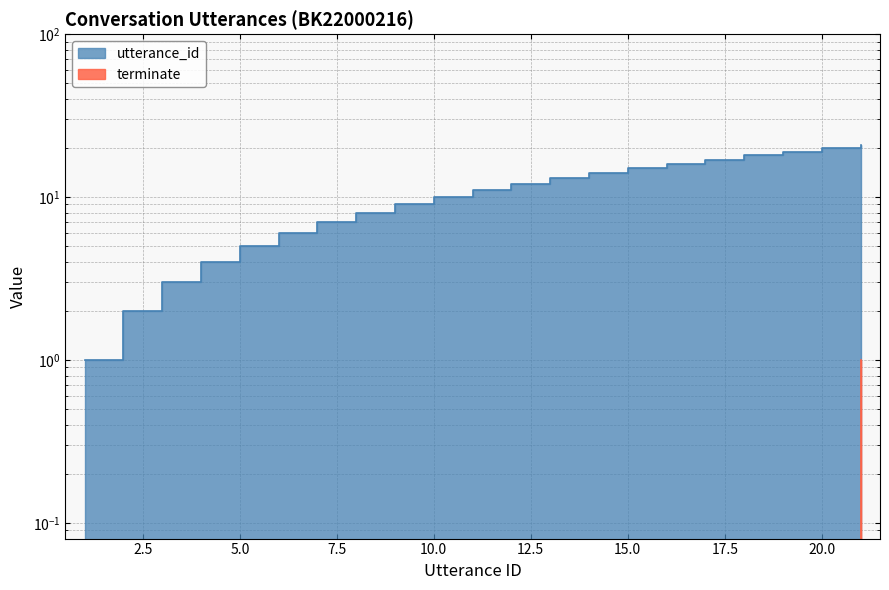

What is the sum of all utterance_id values?

231